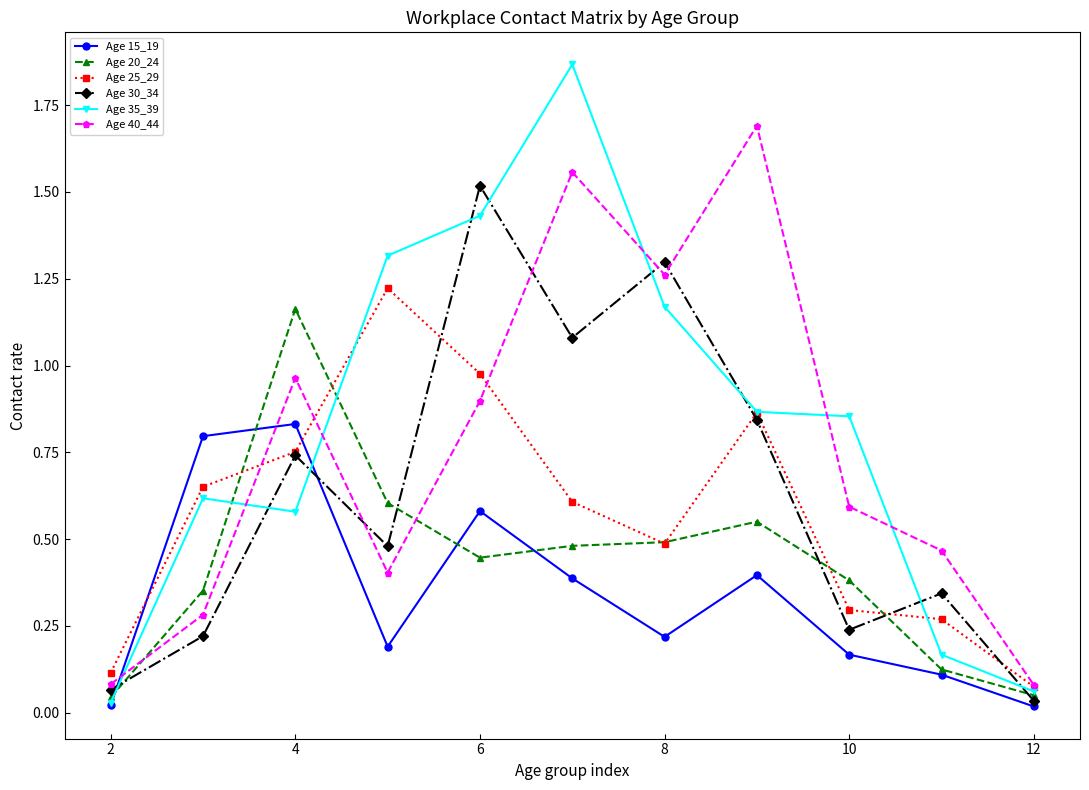

How many lines are shown in the chart?

6